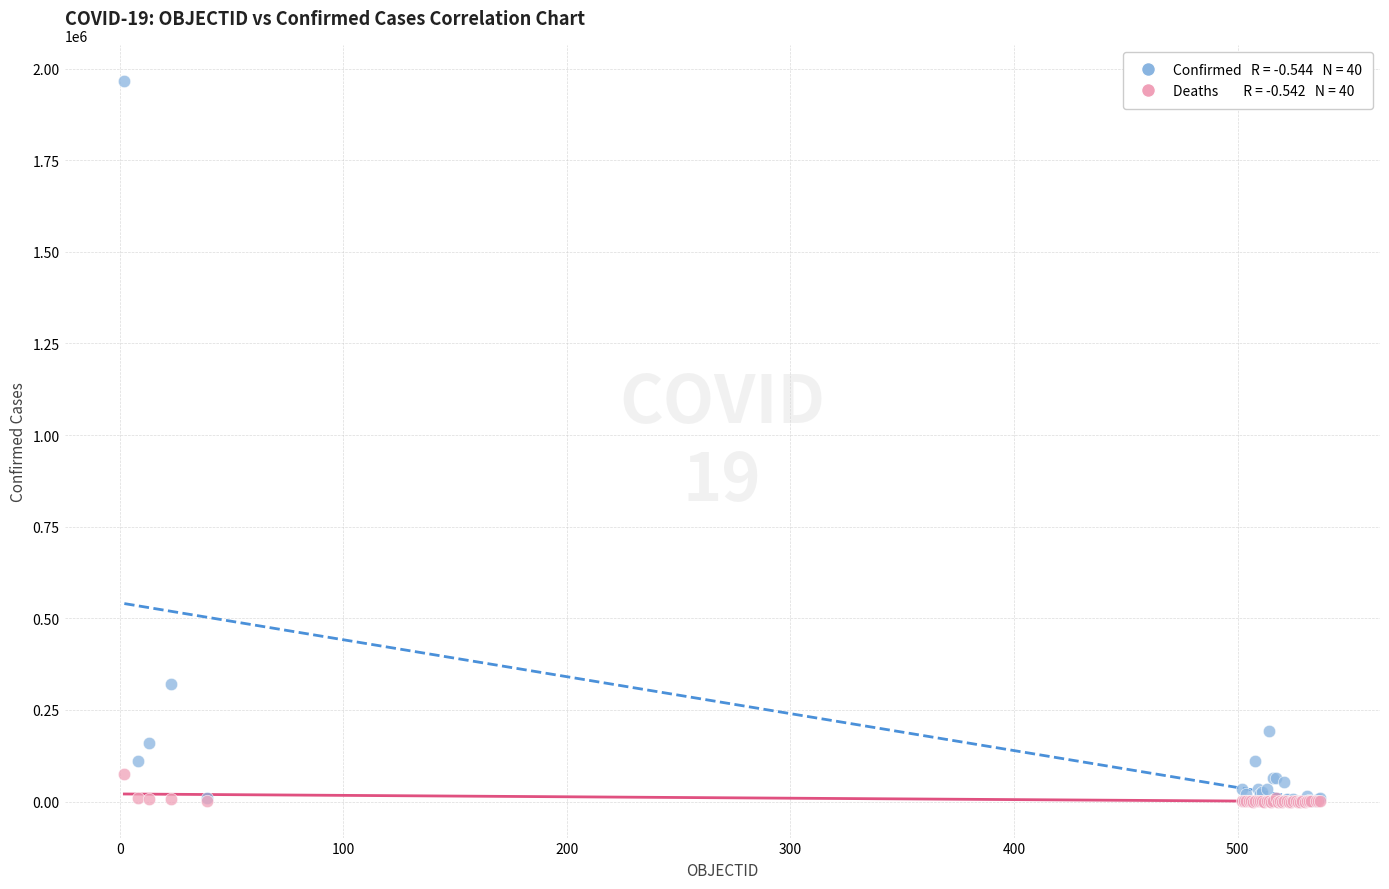

Across all series, what Y value is closest to 983374?

321205